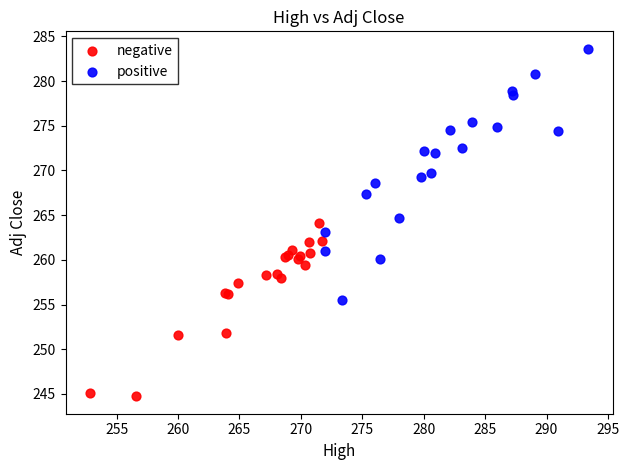

Which series contains the lowest Y value?

negative